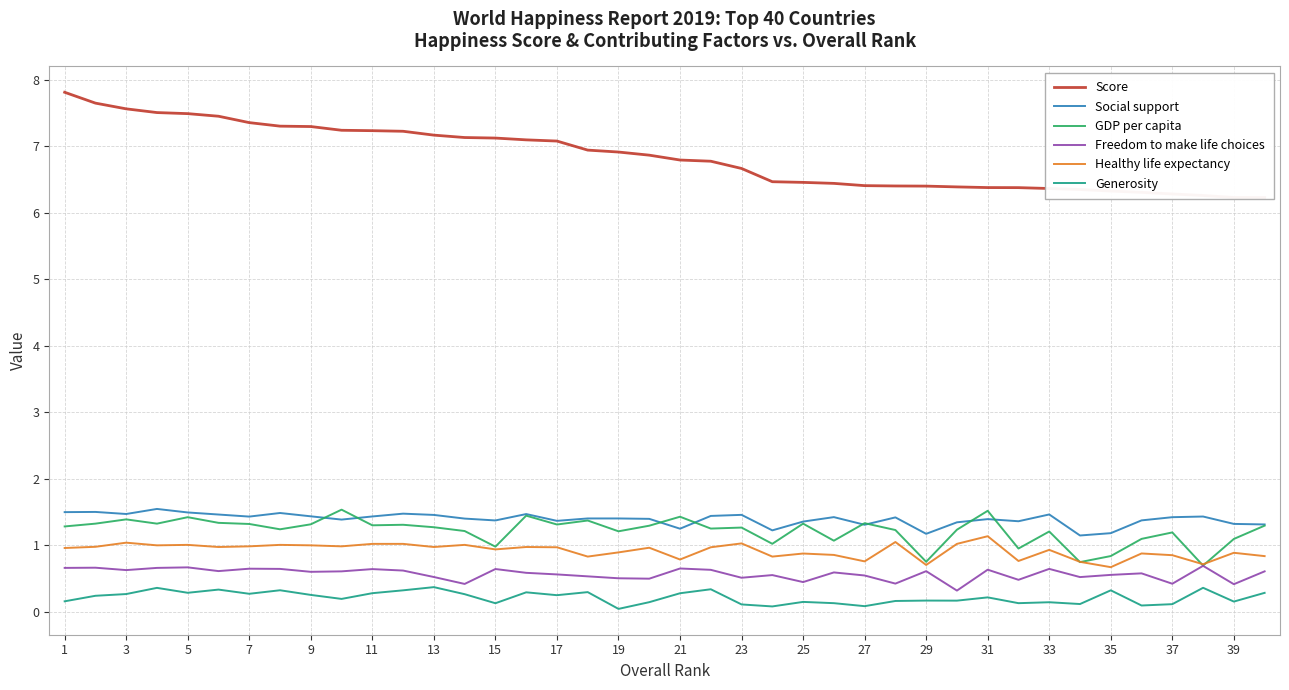

Reading left to right, list all the values displayed in this chart.

Score: 7.8	7.6	7.6	7.5	7.5	7.4	7.4	7.3	7.3	7.2	7.2	7.2	7.2	7.1	7.1	7.1	7.1	6.9	6.9	6.9	6.8	6.8	6.7	6.5	6.5	6.4	6.4	6.4	6.4	6.4	6.4	6.4	6.4	6.3	6.3	6.3	6.3	6.3	6.2	6.2
Social support: 1.5	1.5	1.5	1.5	1.5	1.5	1.4	1.5	1.4	1.4	1.4	1.5	1.5	1.4	1.4	1.5	1.4	1.4	1.4	1.4	1.3	1.4	1.5	1.2	1.4	1.4	1.3	1.4	1.2	1.3	1.4	1.4	1.5	1.1	1.2	1.4	1.4	1.4	1.3	1.3
GDP per capita: 1.3	1.3	1.4	1.3	1.4	1.3	1.3	1.2	1.3	1.5	1.3	1.3	1.3	1.2	1.0	1.4	1.3	1.4	1.2	1.3	1.4	1.3	1.3	1.0	1.3	1.1	1.3	1.2	0.8	1.2	1.5	1.0	1.2	0.7	0.8	1.1	1.2	0.7	1.1	1.3
Freedom to make life choices: 0.7	0.7	0.6	0.7	0.7	0.6	0.7	0.6	0.6	0.6	0.6	0.6	0.5	0.4	0.6	0.6	0.6	0.5	0.5	0.5	0.7	0.6	0.5	0.6	0.4	0.6	0.5	0.4	0.6	0.3	0.6	0.5	0.6	0.5	0.6	0.6	0.4	0.7	0.4	0.6
Healthy life expectancy: 1.0	1.0	1.0	1.0	1.0	1.0	1.0	1.0	1.0	1.0	1.0	1.0	1.0	1.0	0.9	1.0	1.0	0.8	0.9	1.0	0.8	1.0	1.0	0.8	0.9	0.9	0.8	1.1	0.7	1.0	1.1	0.8	0.9	0.8	0.7	0.9	0.9	0.7	0.9	0.8
Generosity: 0.2	0.2	0.3	0.4	0.3	0.3	0.3	0.3	0.3	0.2	0.3	0.3	0.4	0.3	0.1	0.3	0.3	0.3	0.0	0.1	0.3	0.3	0.1	0.1	0.2	0.1	0.1	0.2	0.2	0.2	0.2	0.1	0.1	0.1	0.3	0.1	0.1	0.4	0.2	0.3